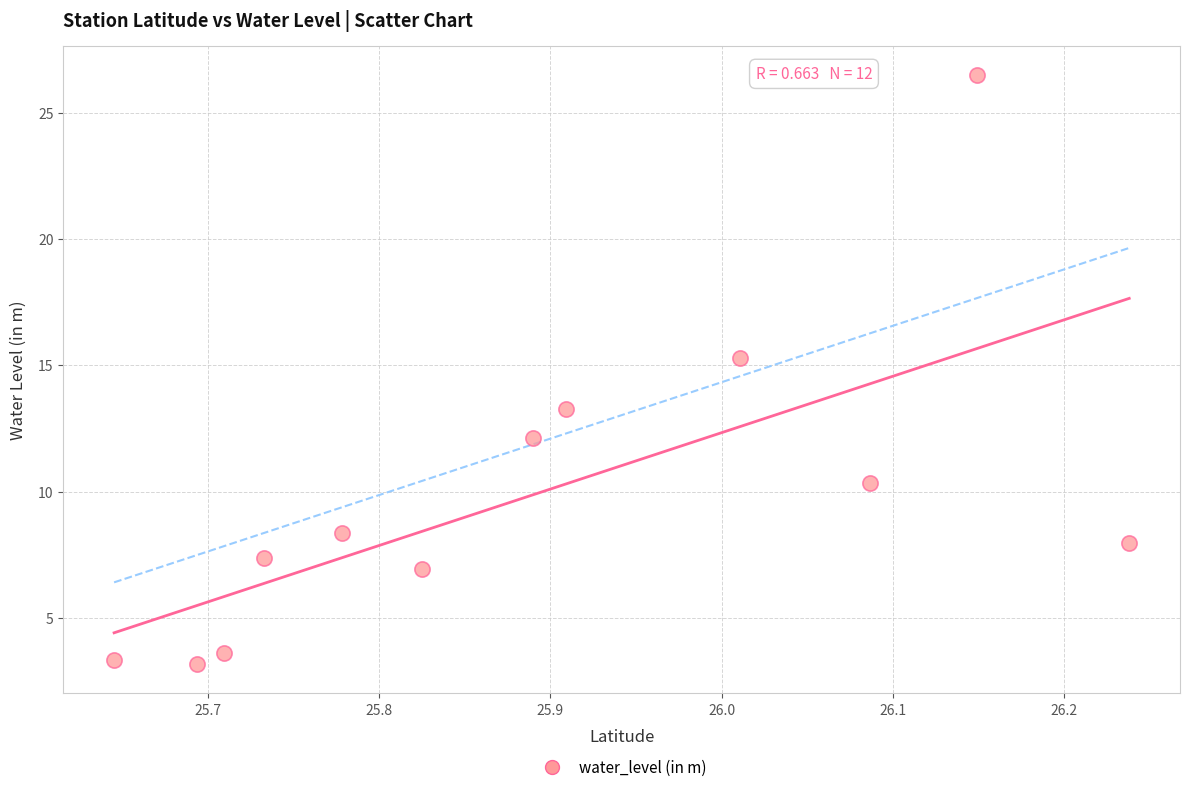

What is the range of X values (max minus min)?

0.6